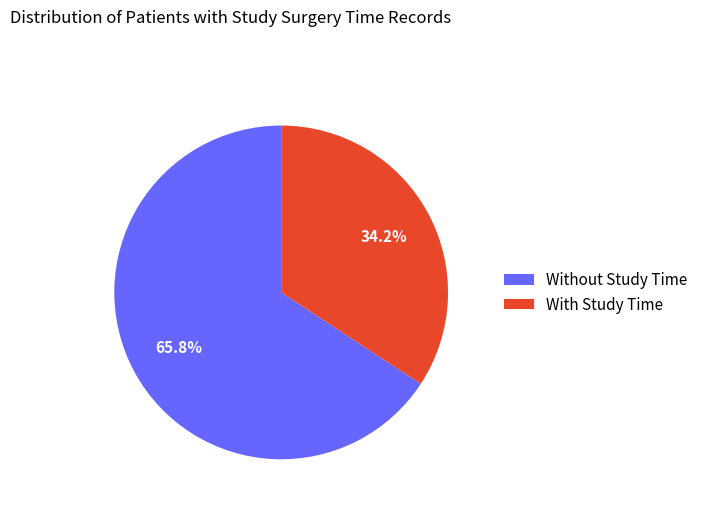

Rank the categories by value from lowest to highest.

With Study Time, Without Study Time